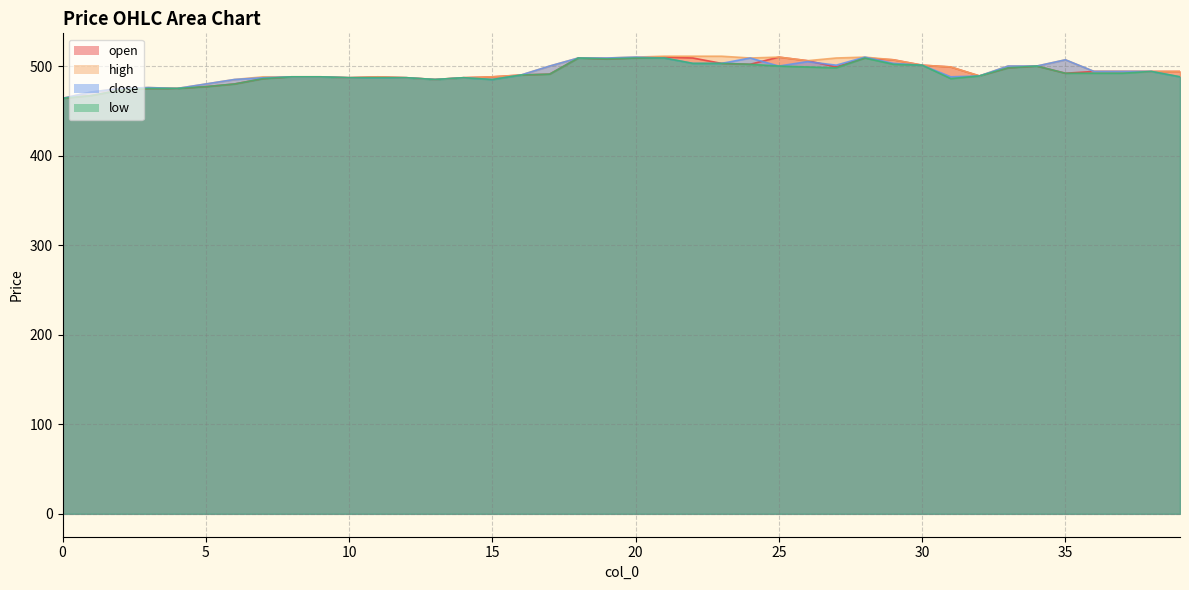

The open series shows 498 at 33. True or false?

True